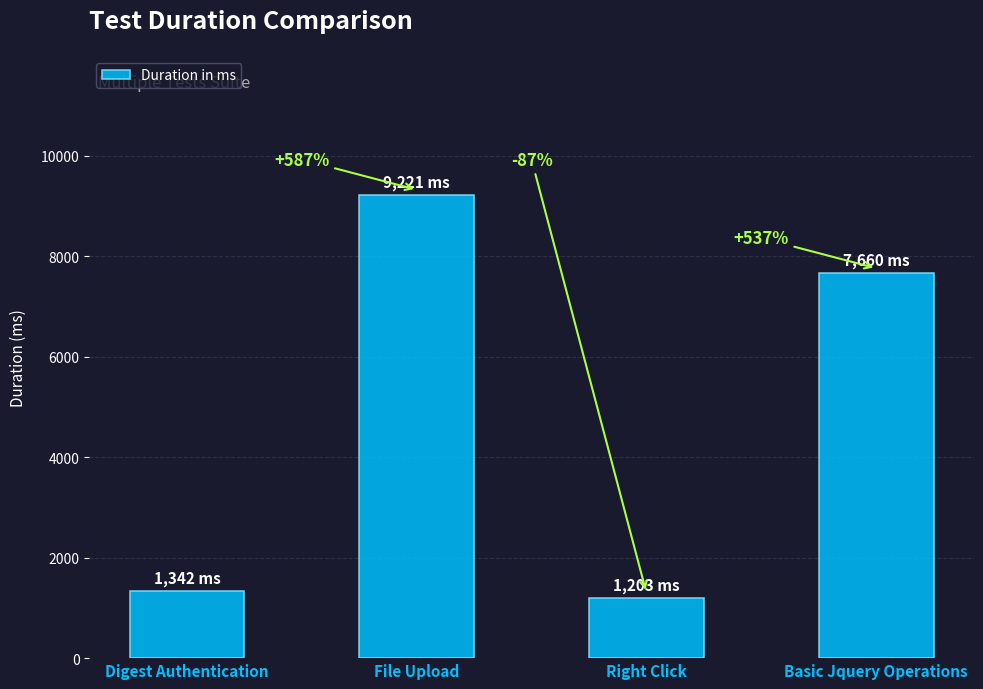

How many bars are there in total?

4